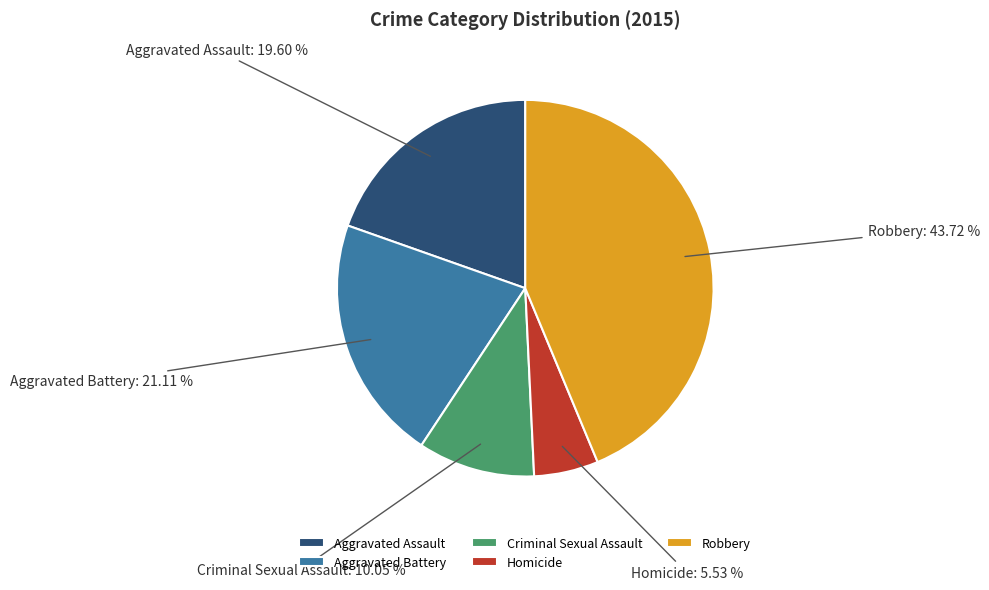

Which has a higher value, Criminal Sexual Assault or Homicide?

Criminal Sexual Assault